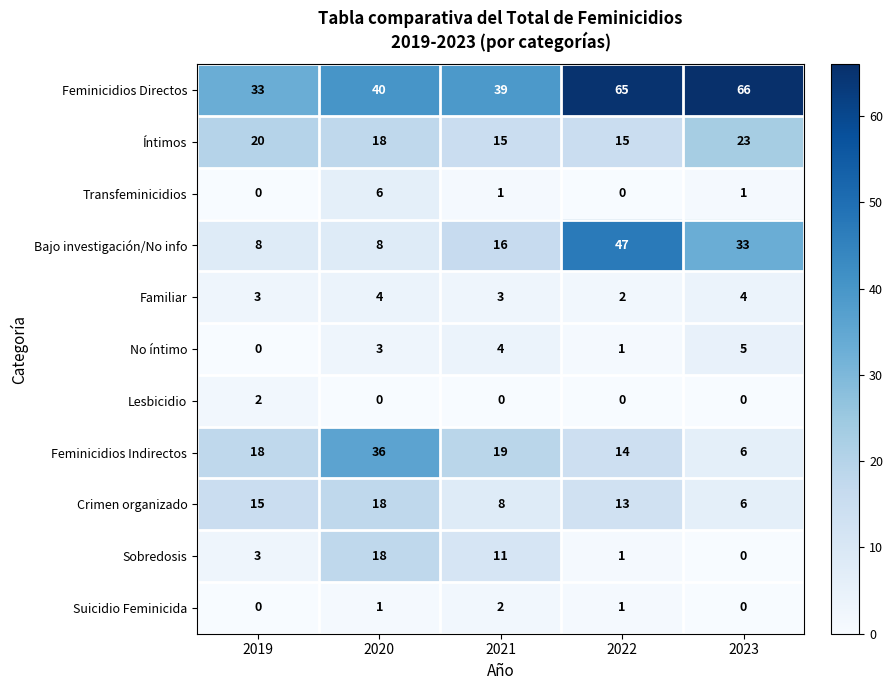

What is the sum of all Feminicidios Indirectos values?

93